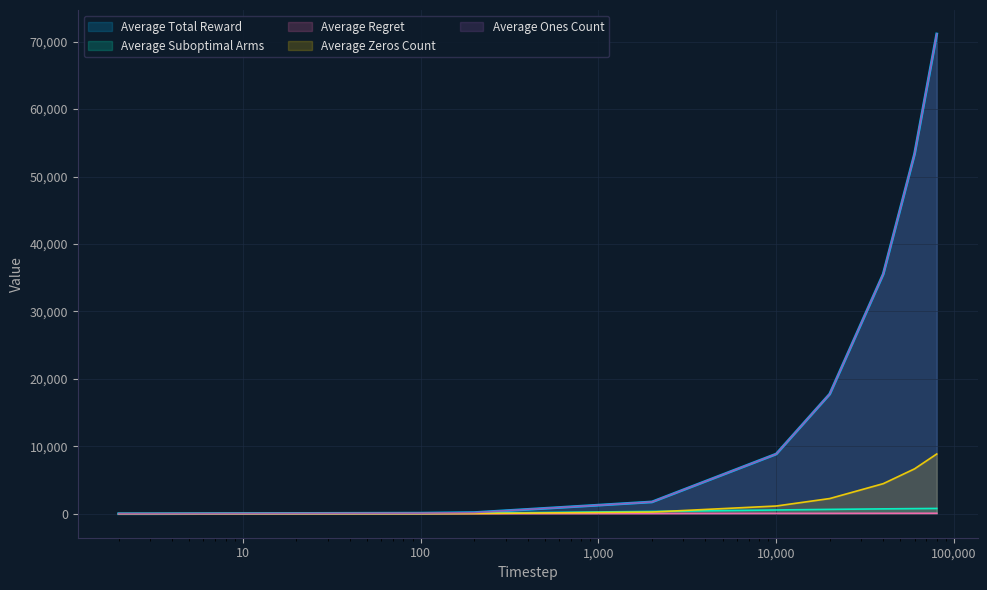

After their last crossing, which series has the higher values: Average Suboptimal Arms or Average Zeros Count?

Average Zeros Count